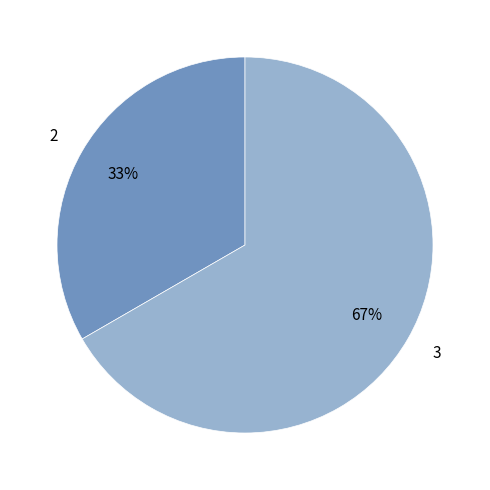

What percentage is the 3 slice, to the nearest percent?

67%